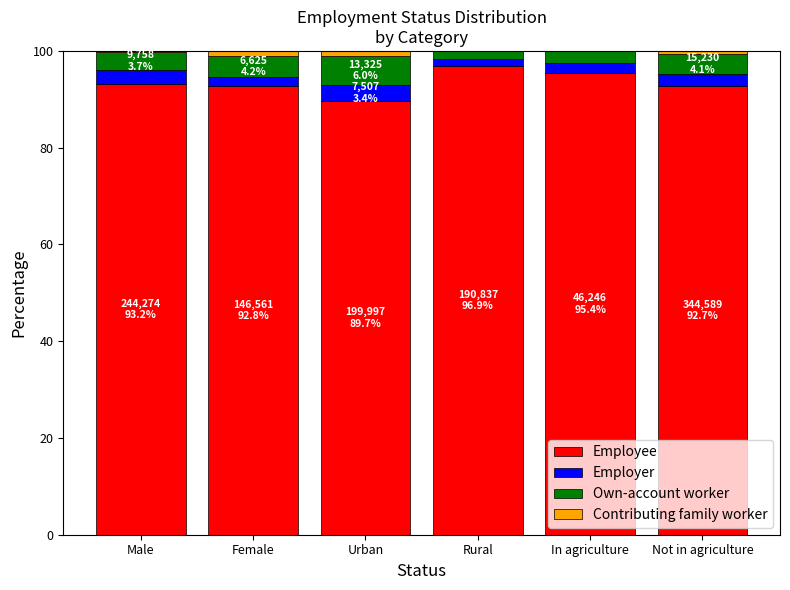

Is it true that Employee equals 89.7 at Urban?

True